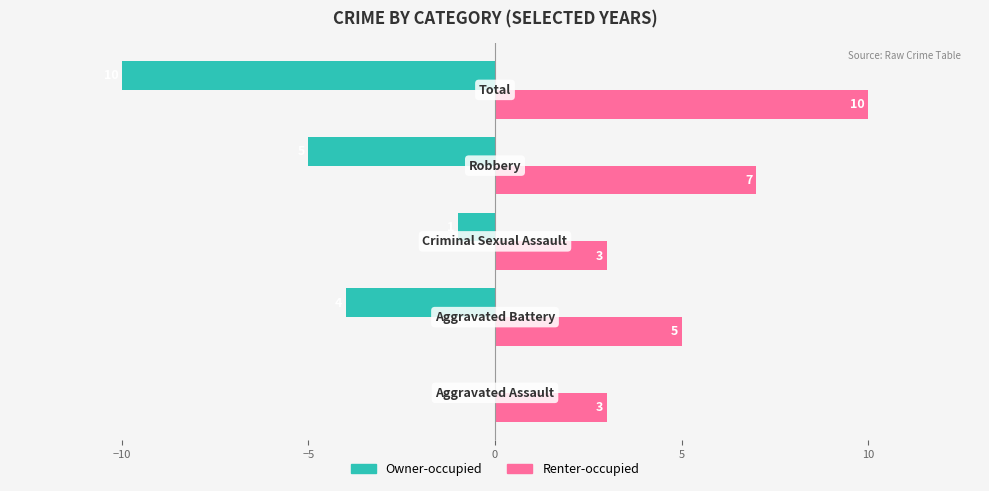

Which series has the largest total across all categories?

Renter-occupied